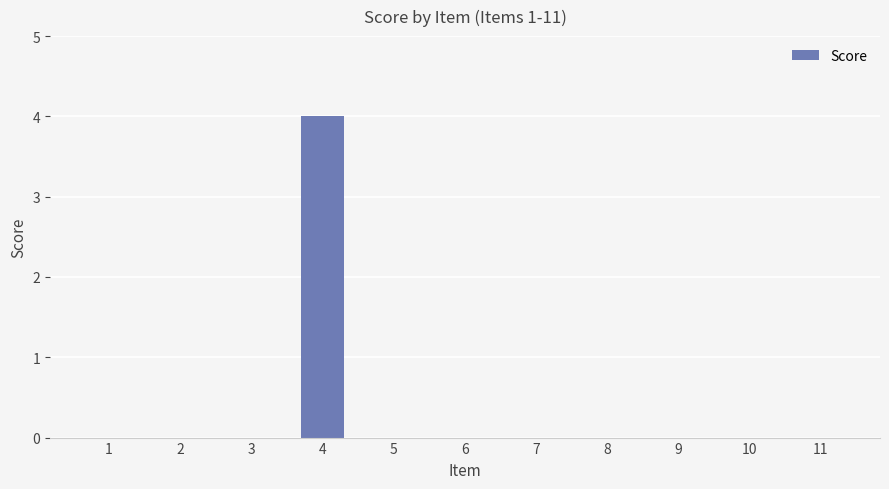

What is the change in value from 3 to 4?

+4